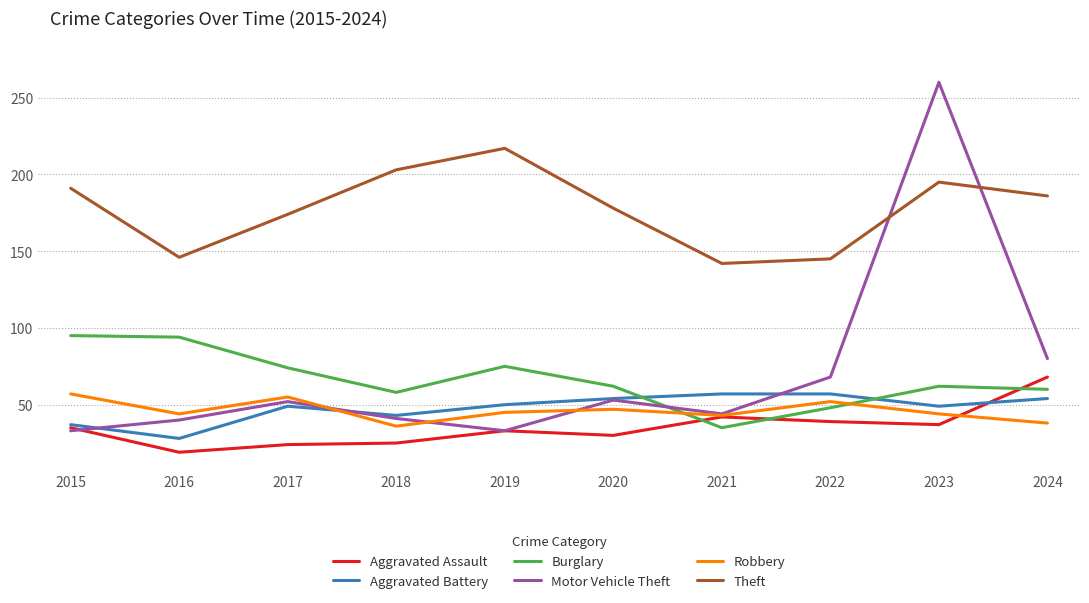

At which category does Motor Vehicle Theft reach its first local valley?

2019